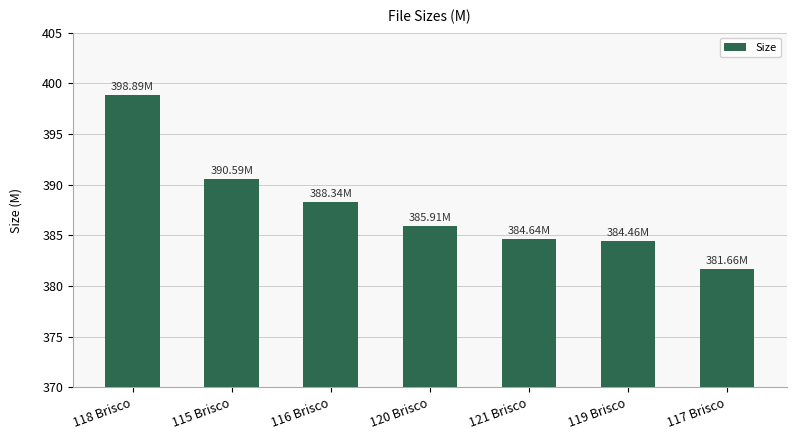

What is the value of the 7th bar from the left?

381.7